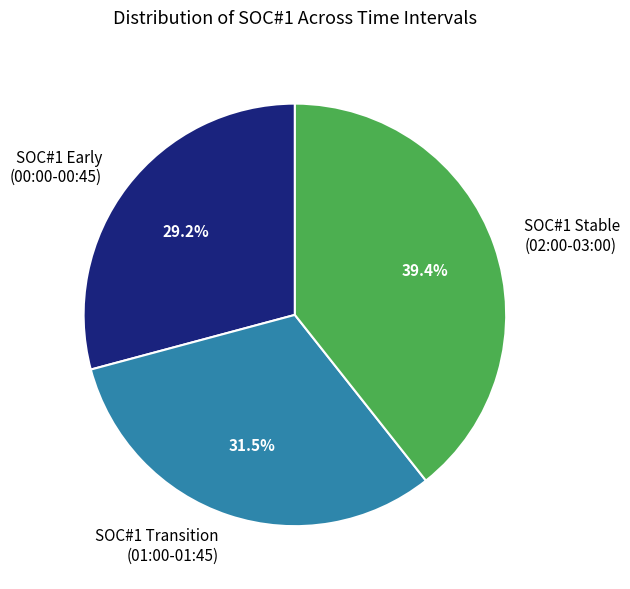

Which slice is the largest?

SOC#1 Stable (02:00-03:00)